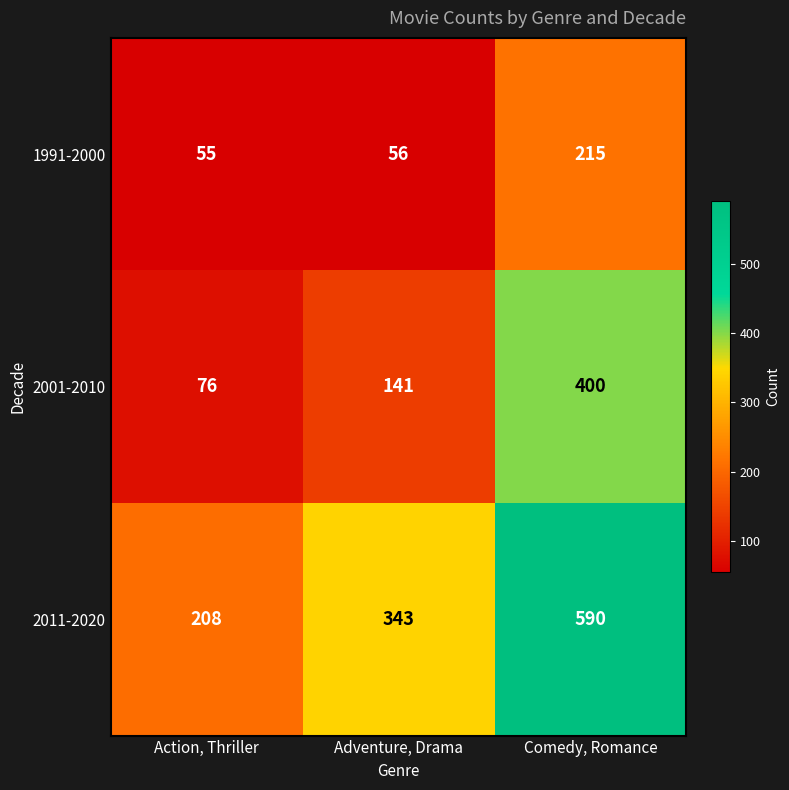

What is the difference between the highest and lowest values at Comedy, Romance?

375